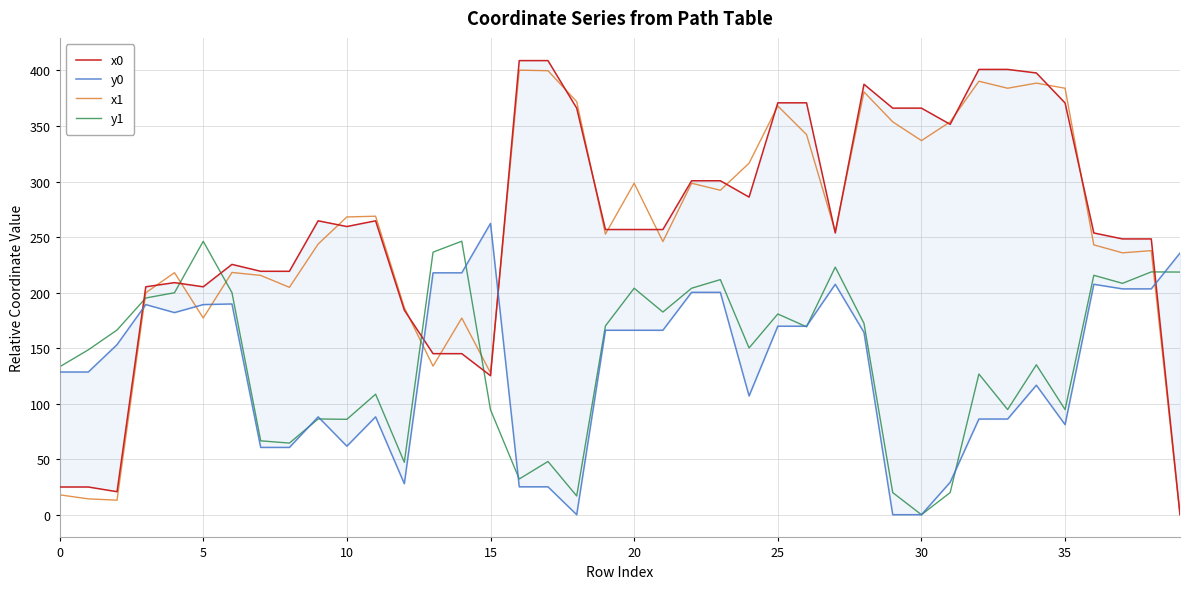

How many positive values does the x0 series have?

39